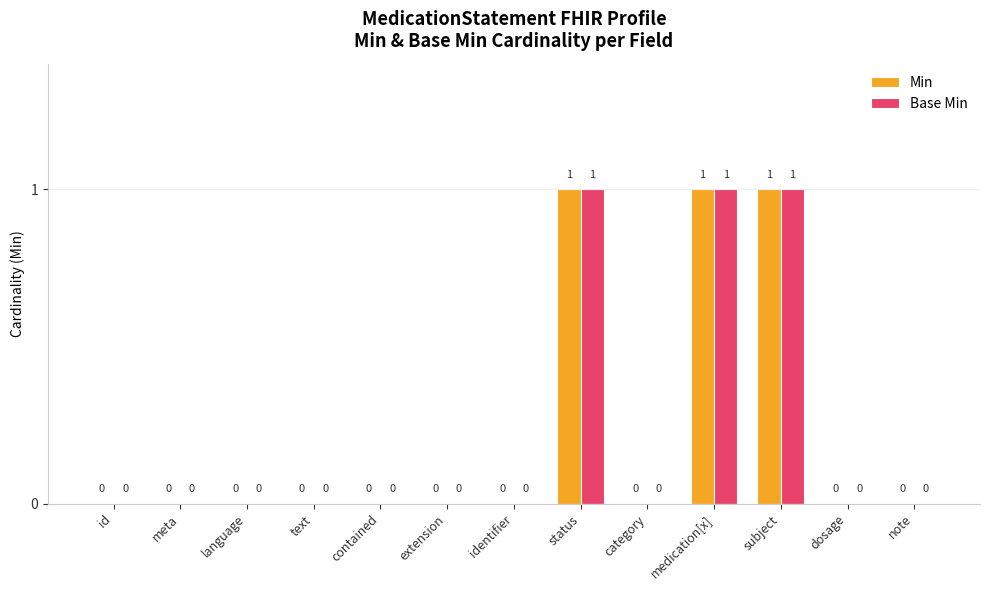

How many values in Min are above zero?

3